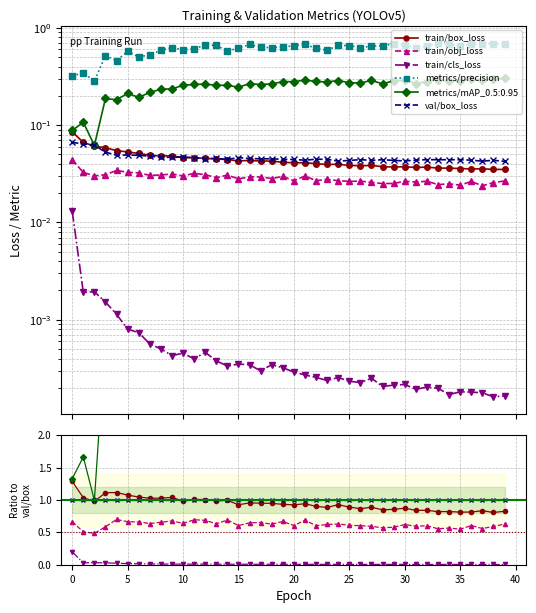

Which series has the widest spread of values?

metrics/precision